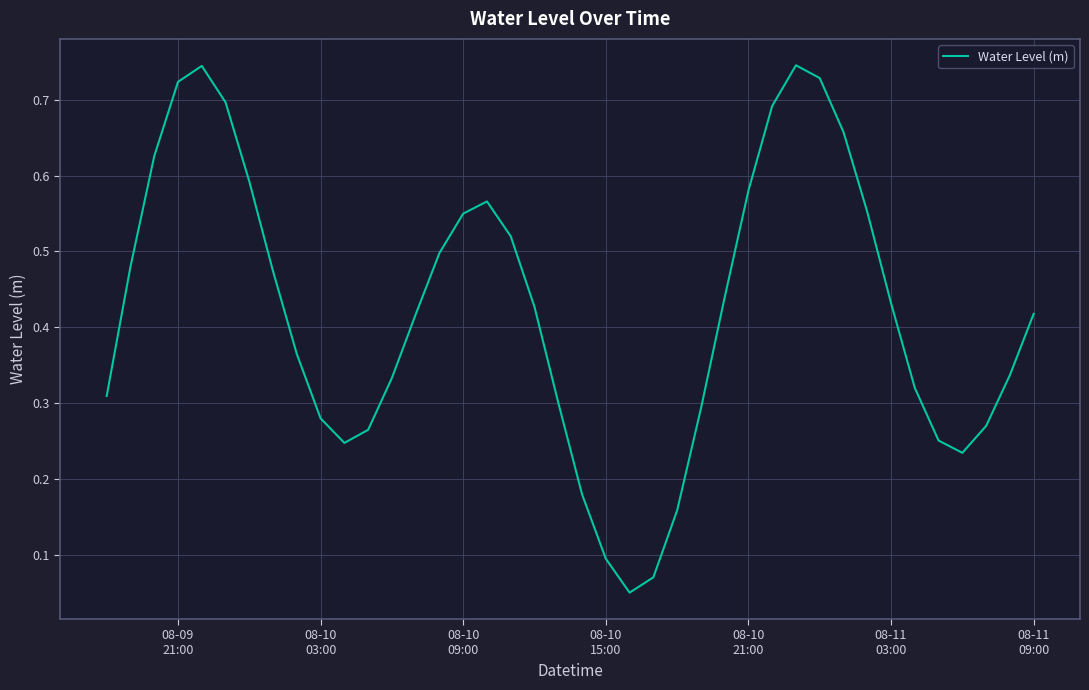

What is the difference between the maximum and minimum values?

0.7